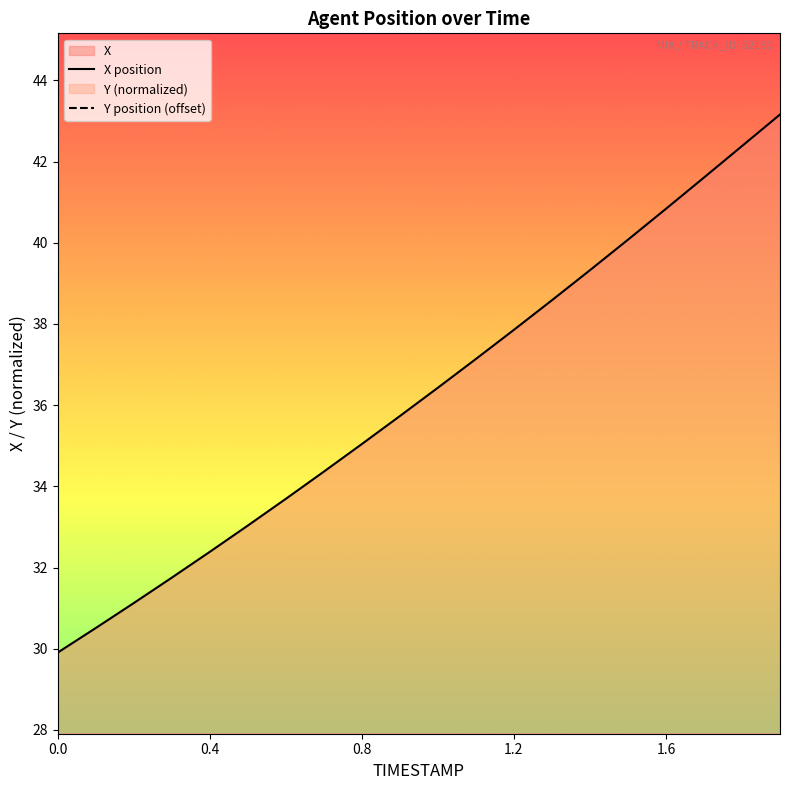

What is the value of the X position point at the 12th from the left?

37.1